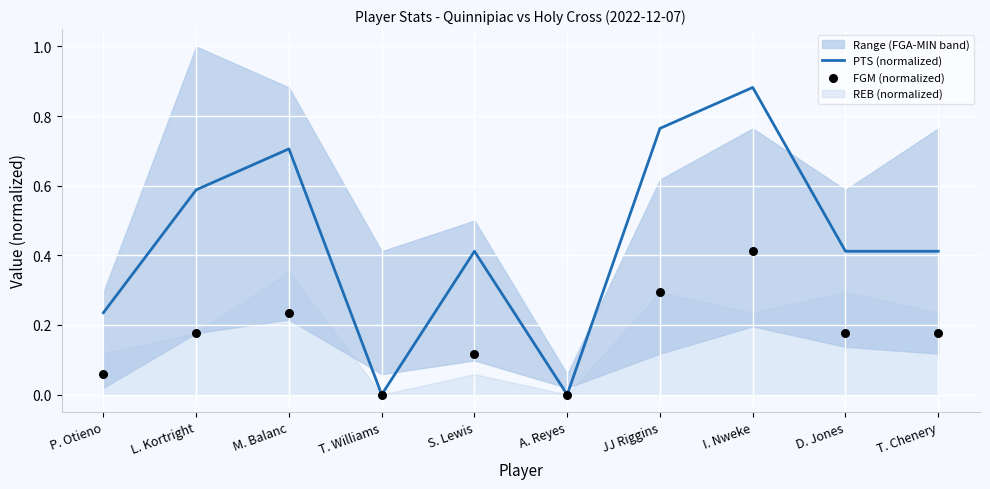

The value of PTS (normalized) at S. Lewis is 0.2. True or false?

False